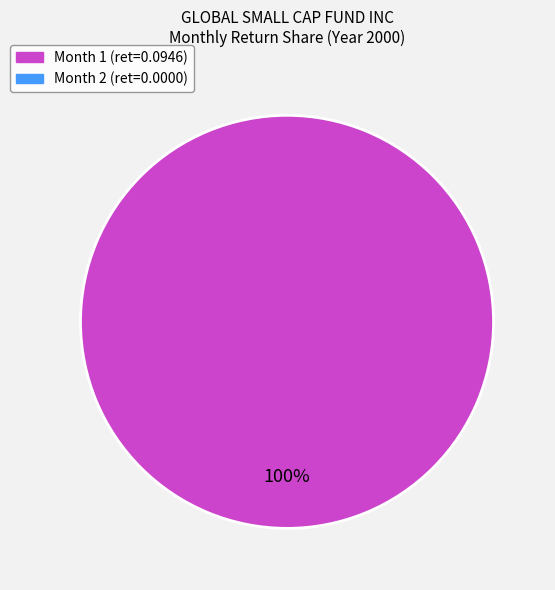

Is there any slice that represents more than half of the pie?

Yes